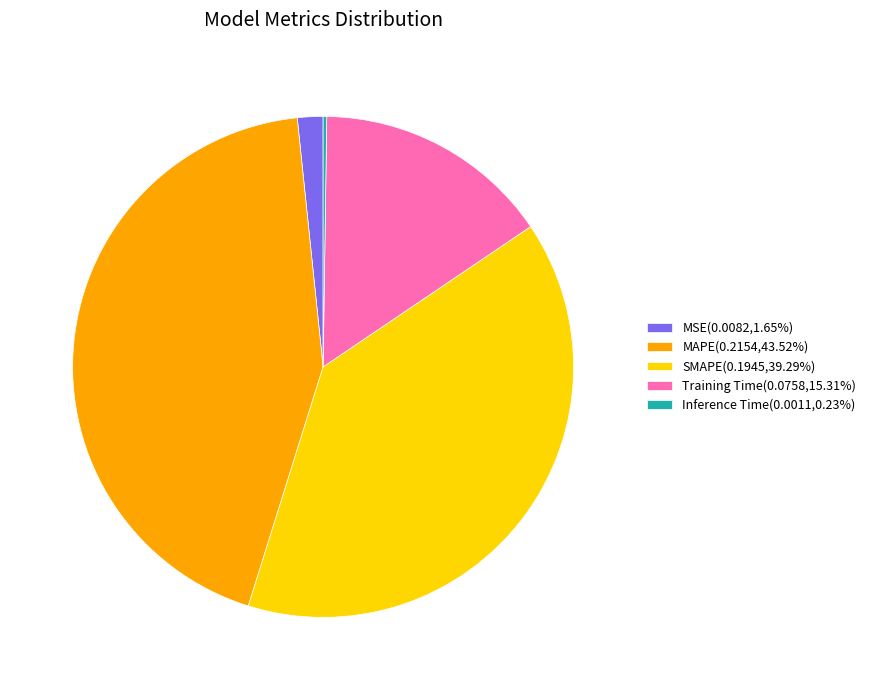

Is the sum of Training Time(0.0758,15.31%) and MSE(0.0082,1.65%) greater than half?

No